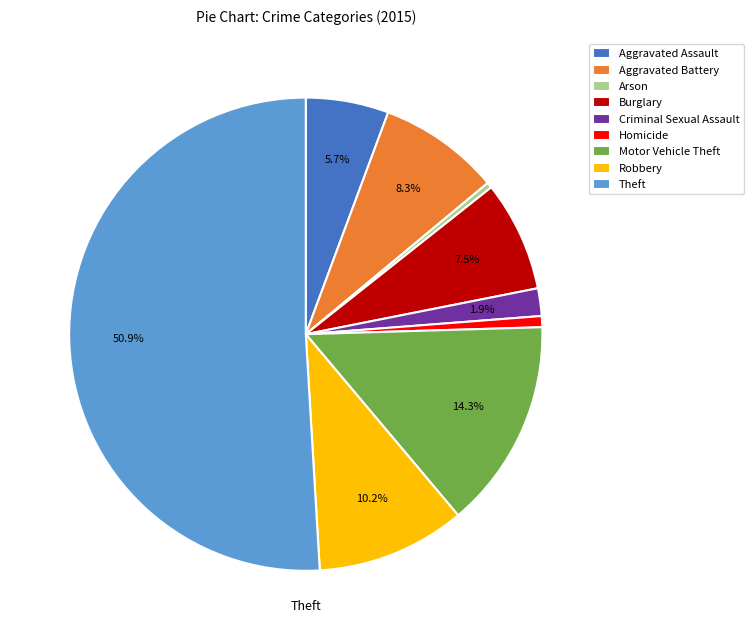

Which has a higher value, Homicide or Theft?

Theft